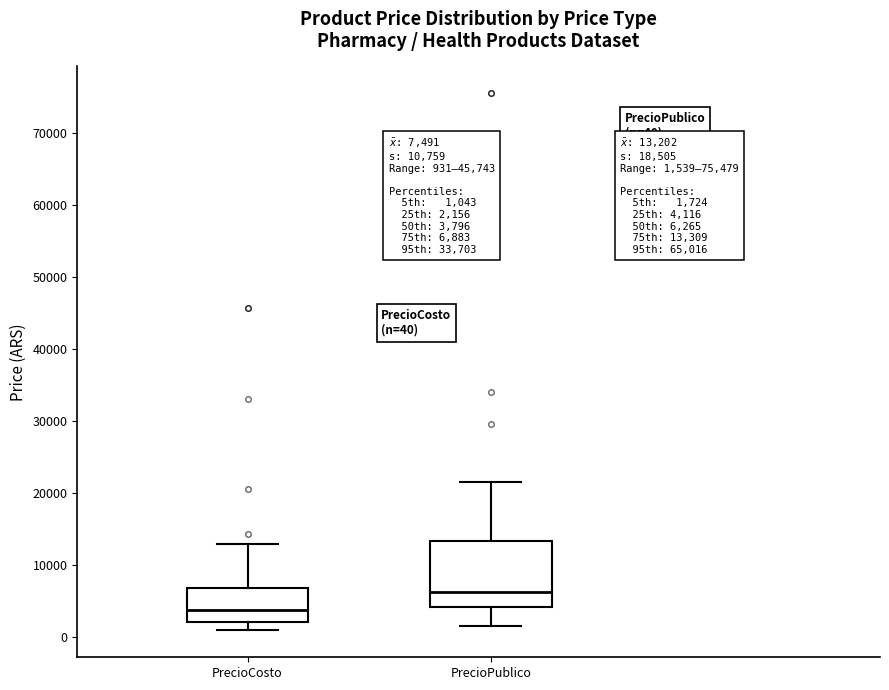

Which box has the lowest median line?

PrecioCosto